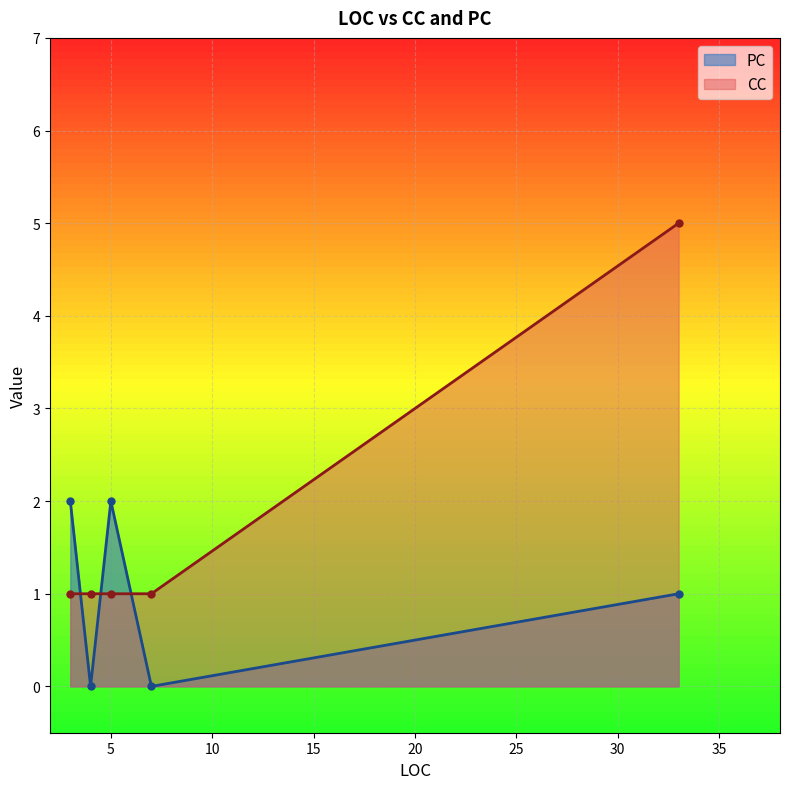

At which label does CC reach its peak?

33